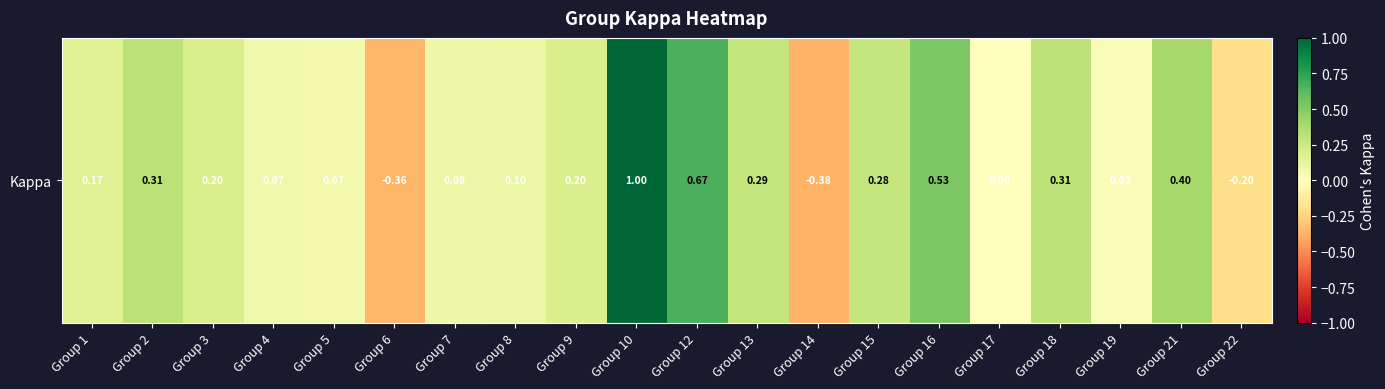

Reading left to right, transcribe all the data shown in this chart.

0.2	0.3	0.2	0.1	0.1	-0.4	0.1	0.1	0.2	1.0	0.7	0.3	-0.4	0.3	0.5	0.0	0.3	0.0	0.4	-0.2